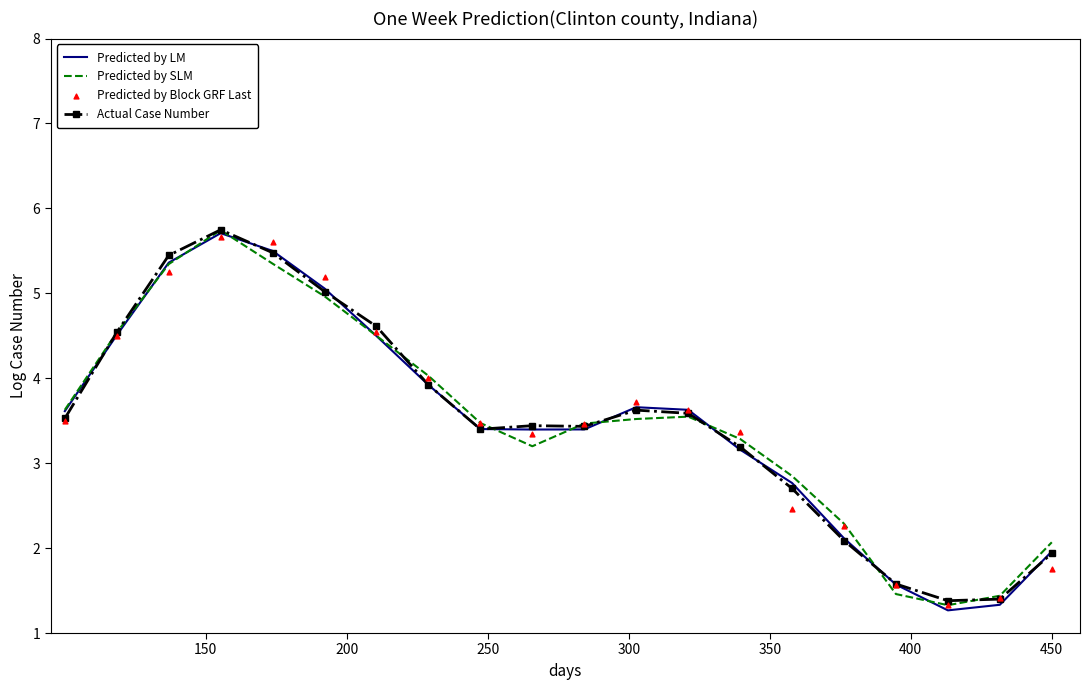

What is the maximum value for Actual Case Number?

5.7